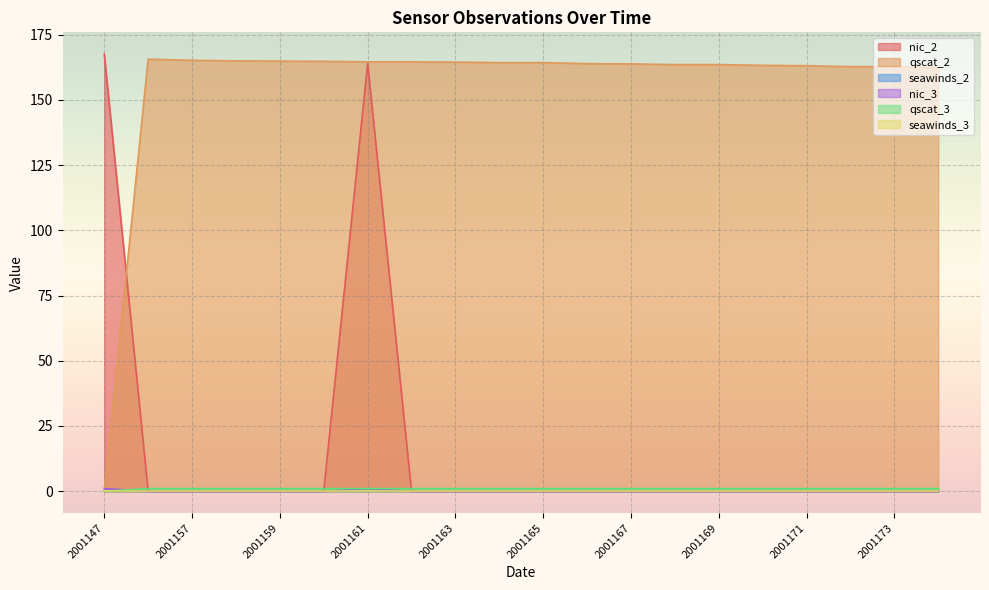

What is the difference between the second highest and minimum values in the nic_3 series?

1.0